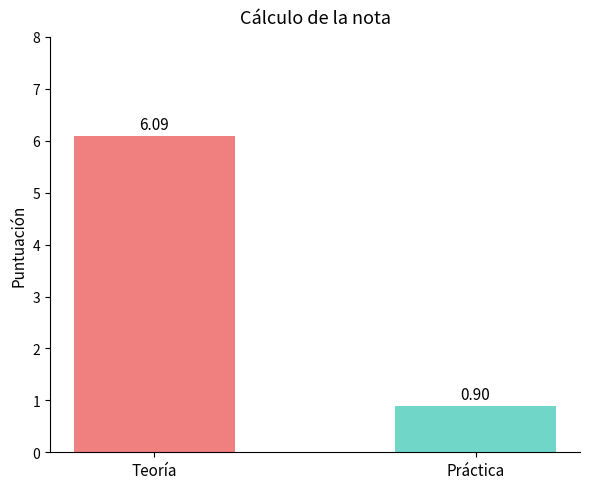

Rank the categories by value from highest to lowest.

Teoría, Práctica